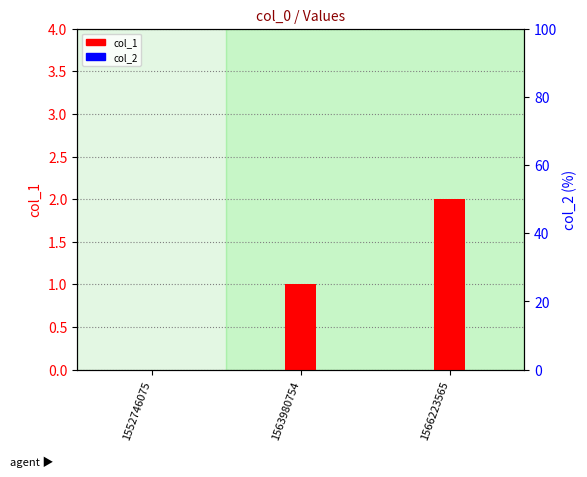

Reading left to right, list all the values displayed in this chart.

col_1: 0	1	2
col_2: 0	0	0